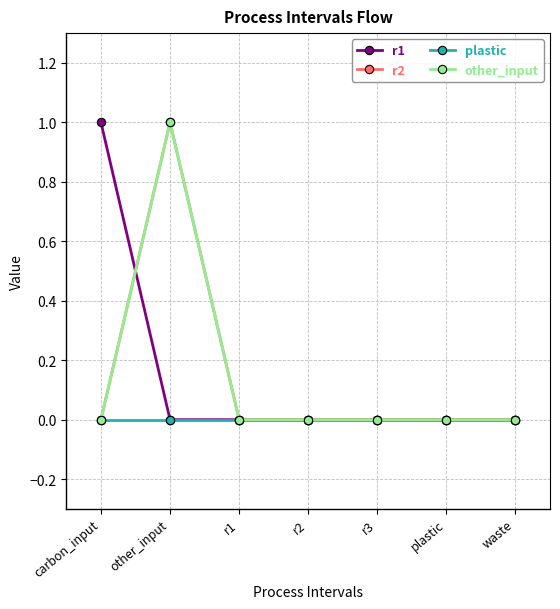

Is this an area chart (filled region under the line)?

No